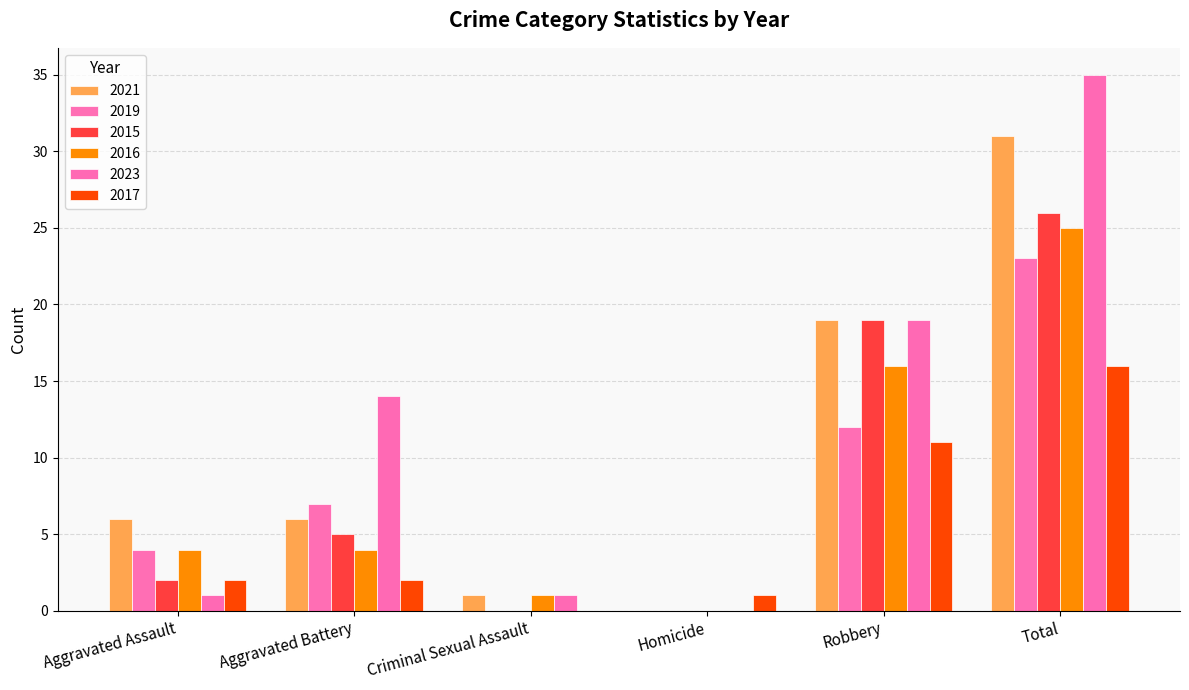

Which series has the largest range (max minus min)?

2023